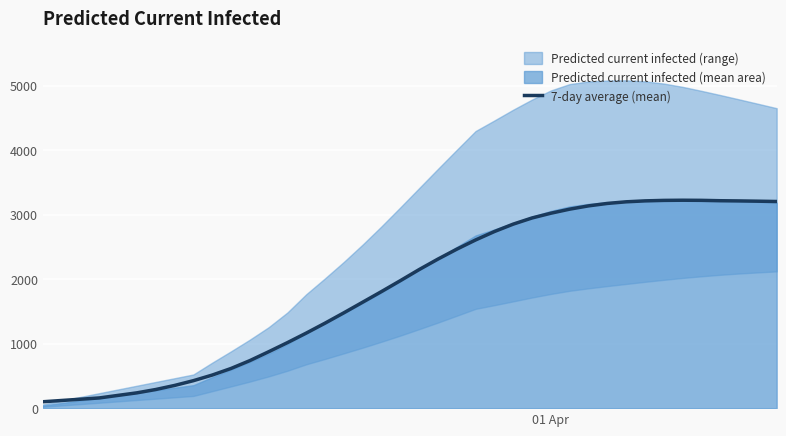

What is the smallest value displayed?

99.0